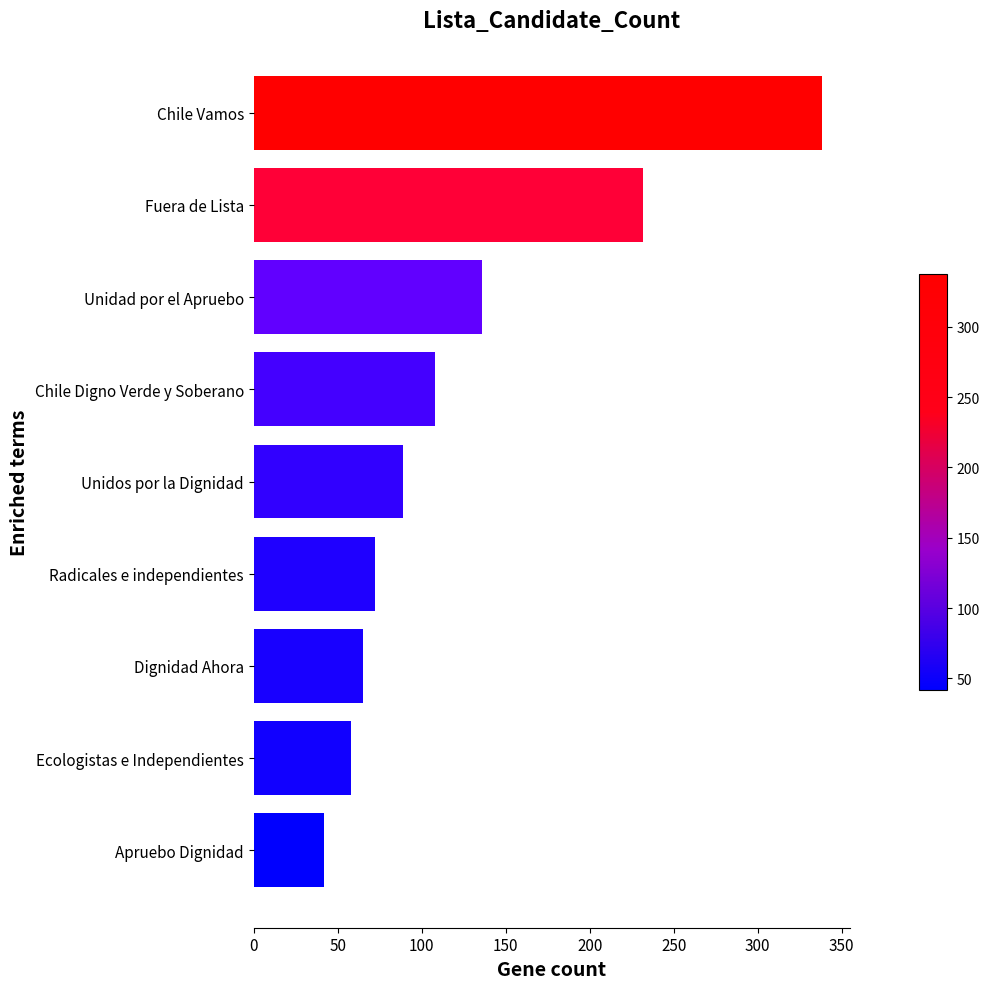

The chart shows a value of 136 at Unidad por el Apruebo. True or false?

True